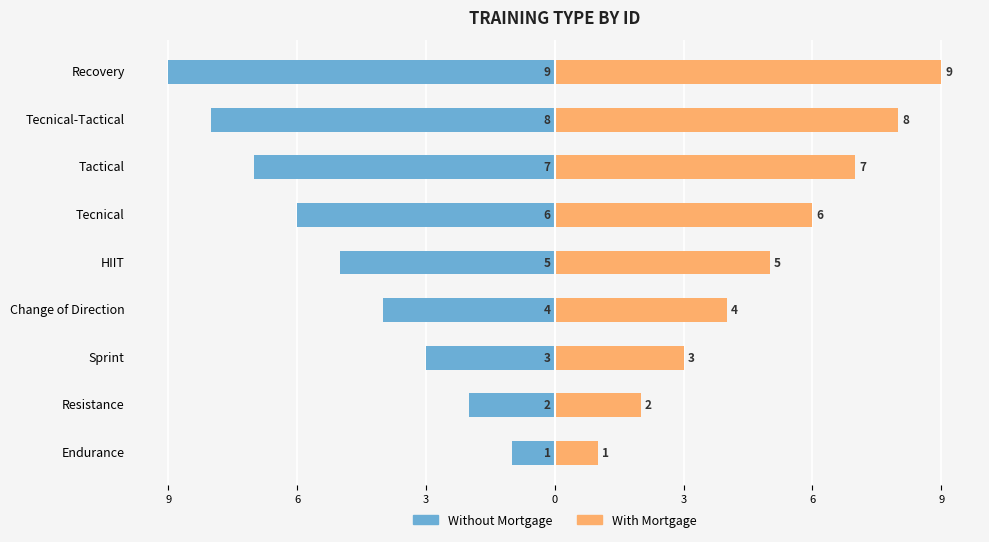

How many bars are there in total?

18